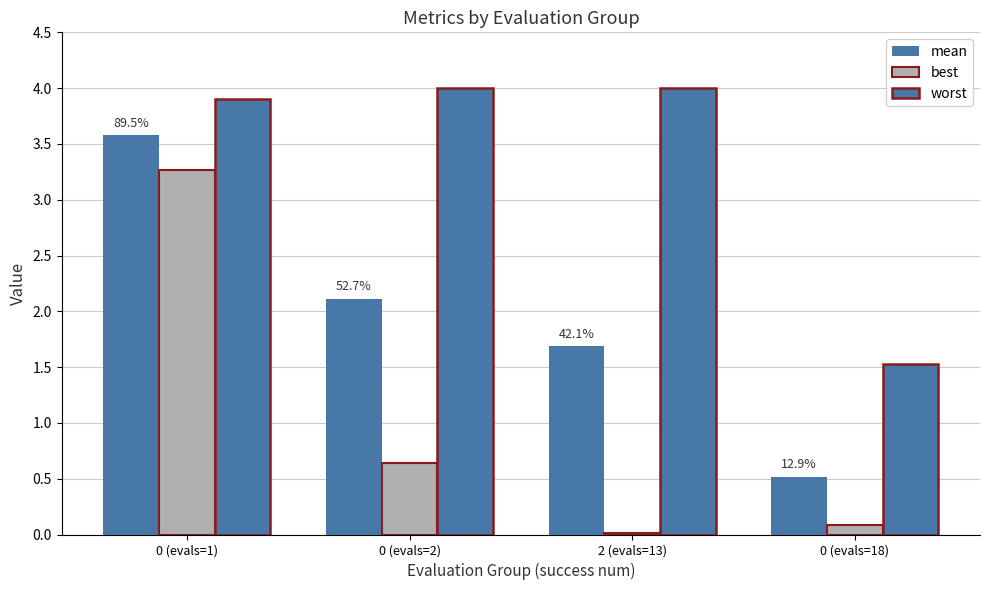

What position from the right is 2 (evals=13)?

2